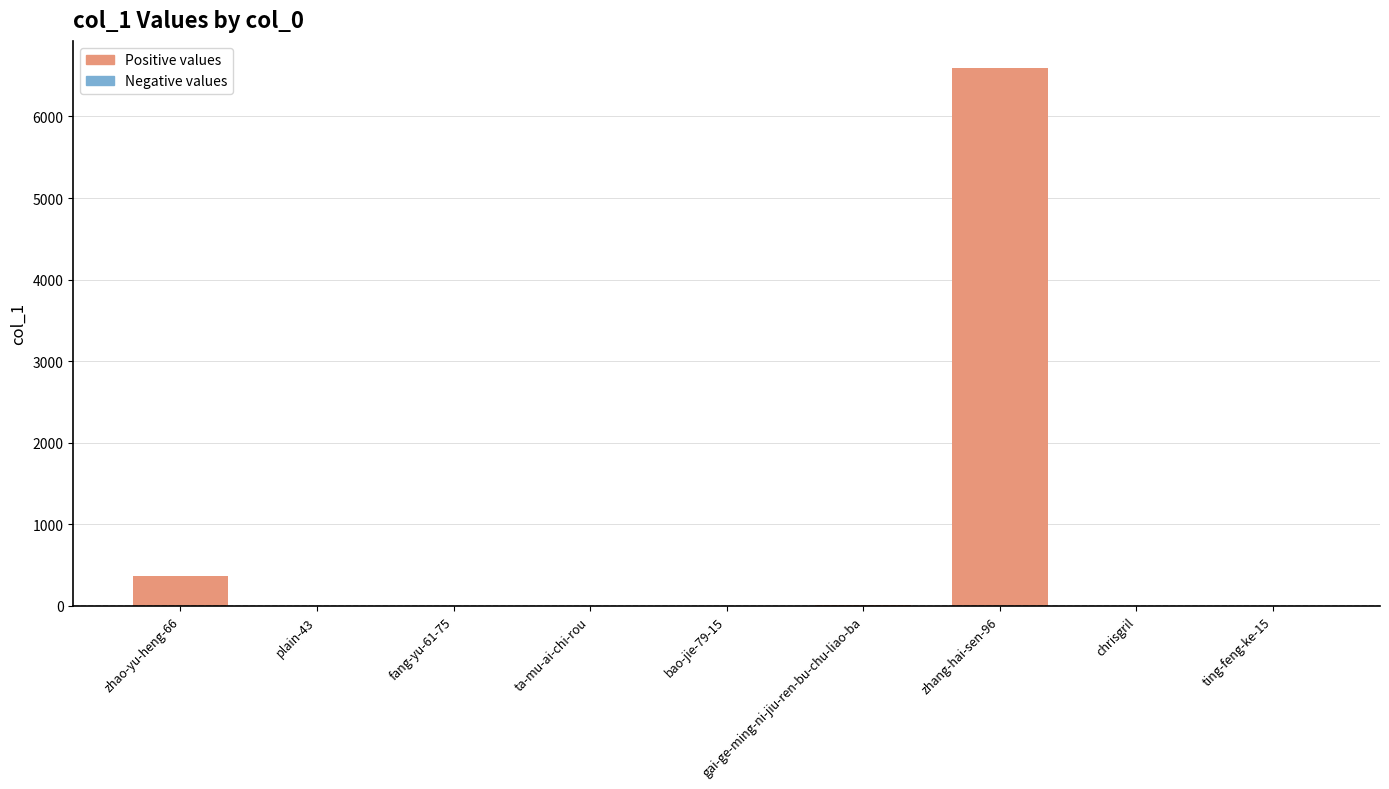

Where is the data nearest to the value 3298?

zhao-yu-heng-66